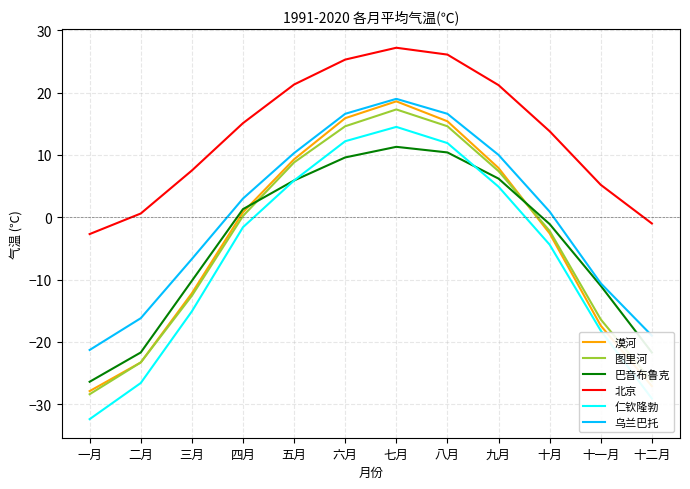

Does the chart have visible grid lines?

Yes